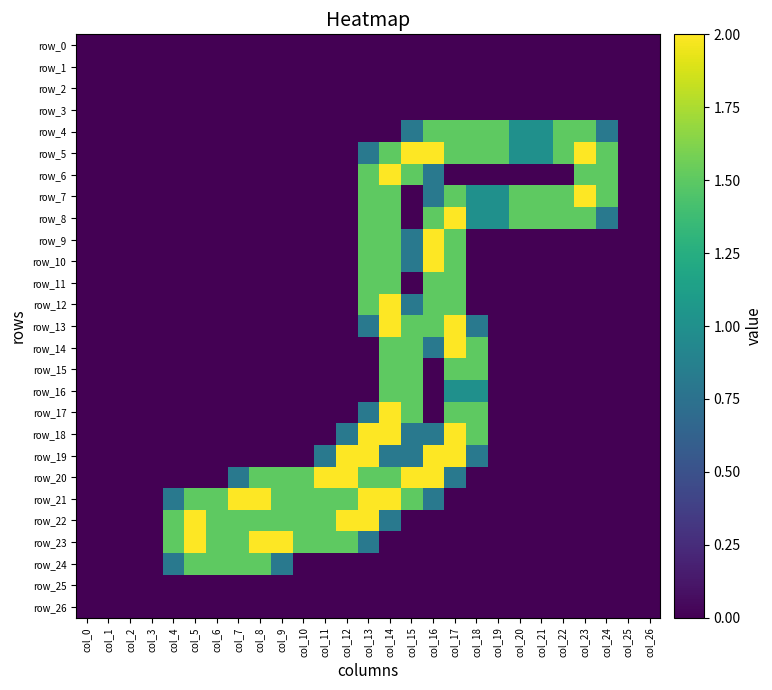

How many series are shown in this chart?

27